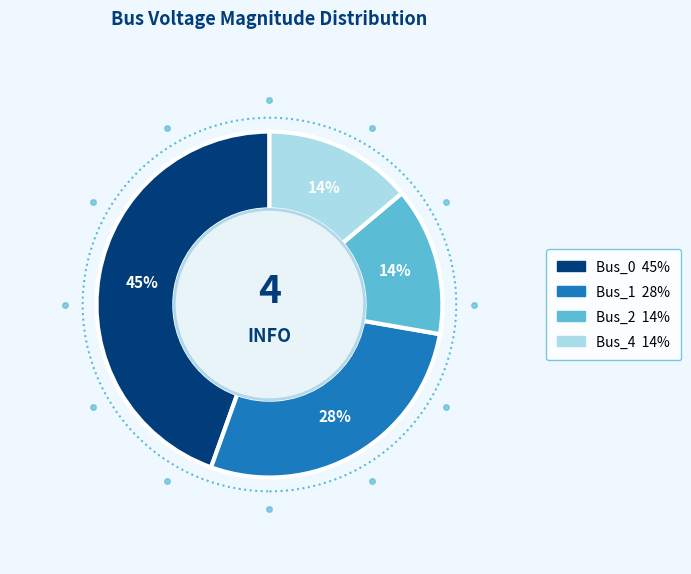

Is it true that Bus_0 is 45% of the pie?

True